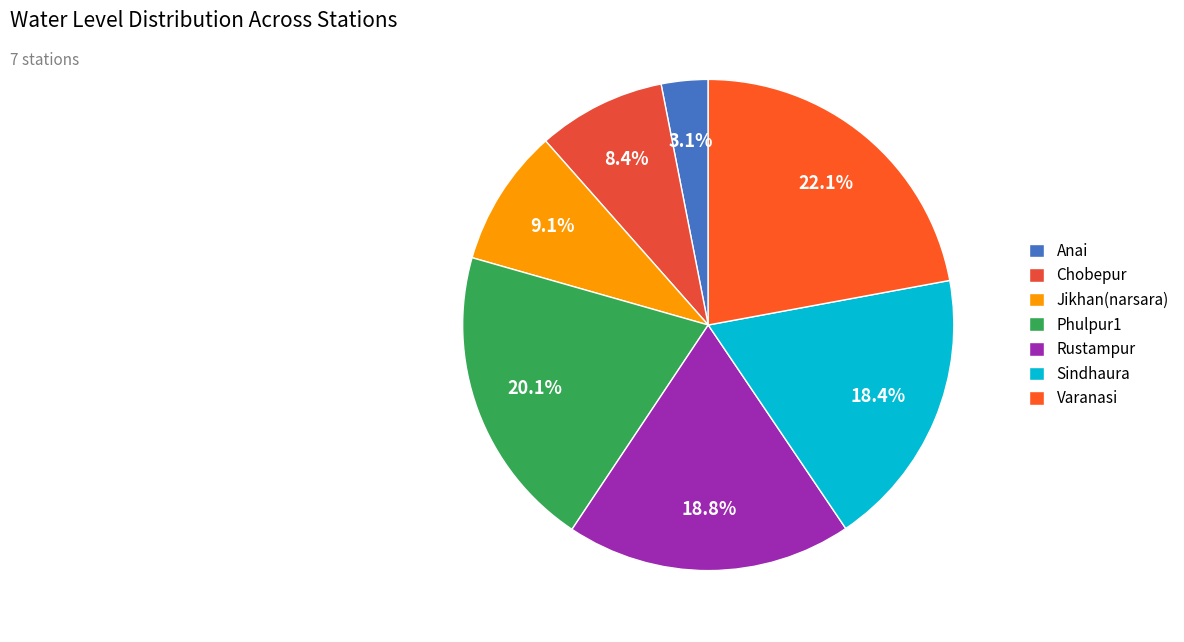

Does any single category account for the majority?

No